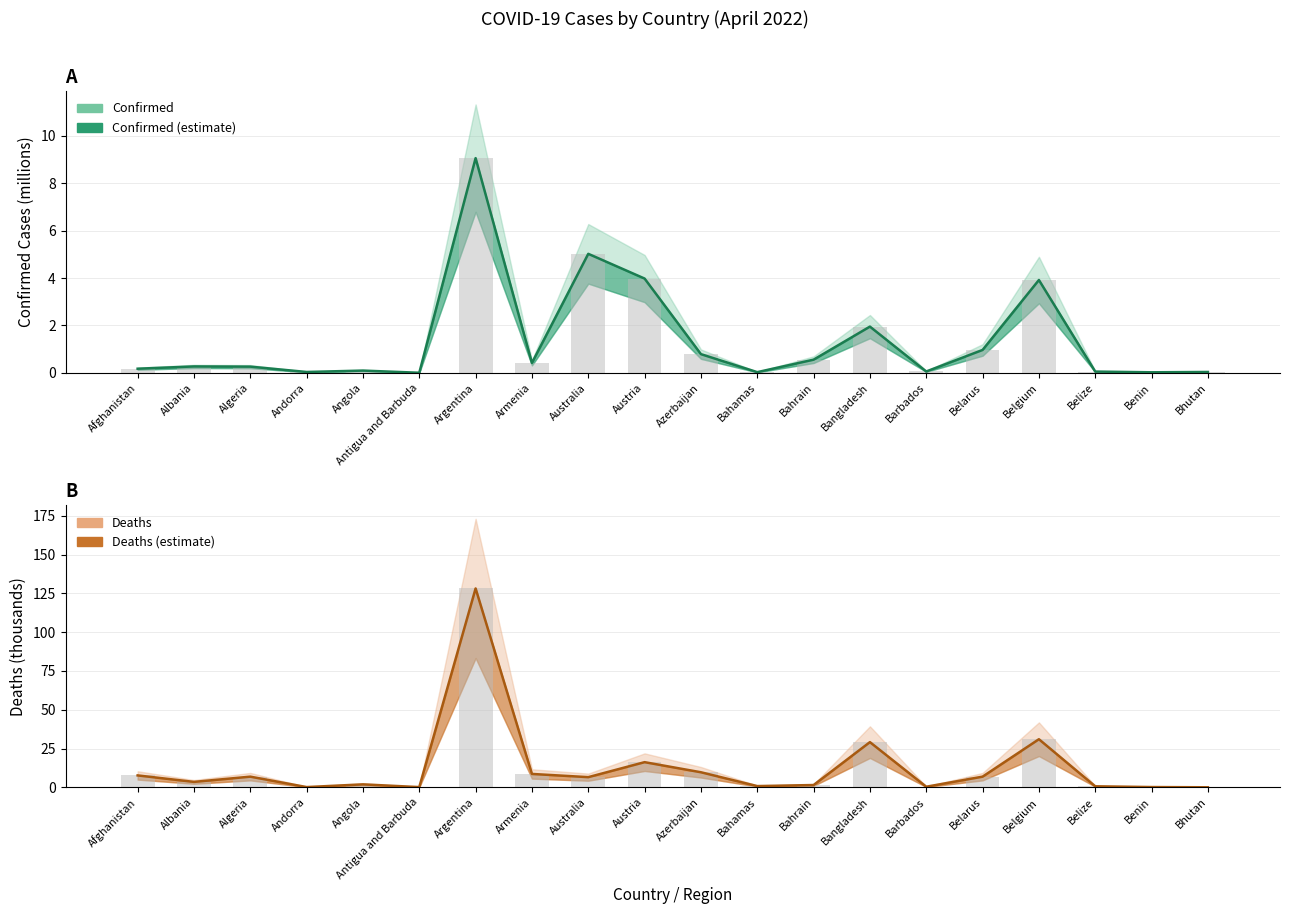

What is the label of the 12th bar from the left?

Bahamas